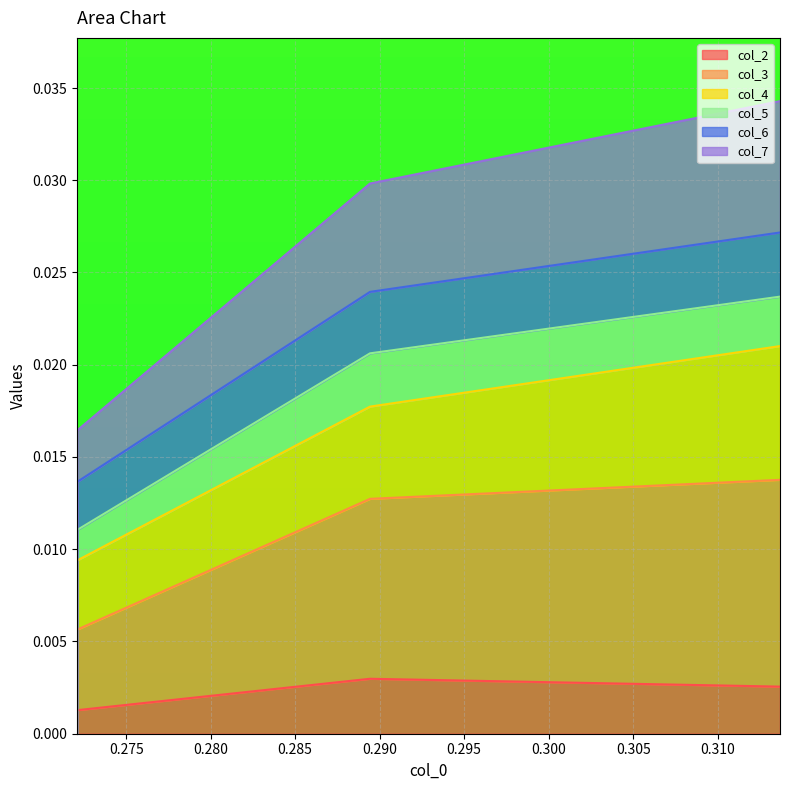

Is it true that col_2 equals 0.0 at 0.272097054?

False